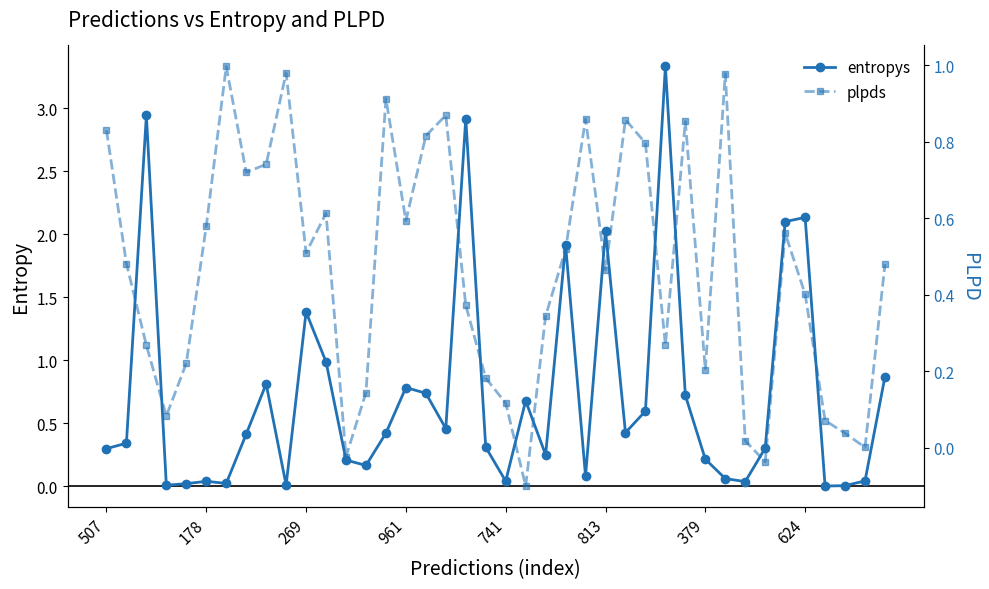

The value of entropys at 507 is 0.1. True or false?

False